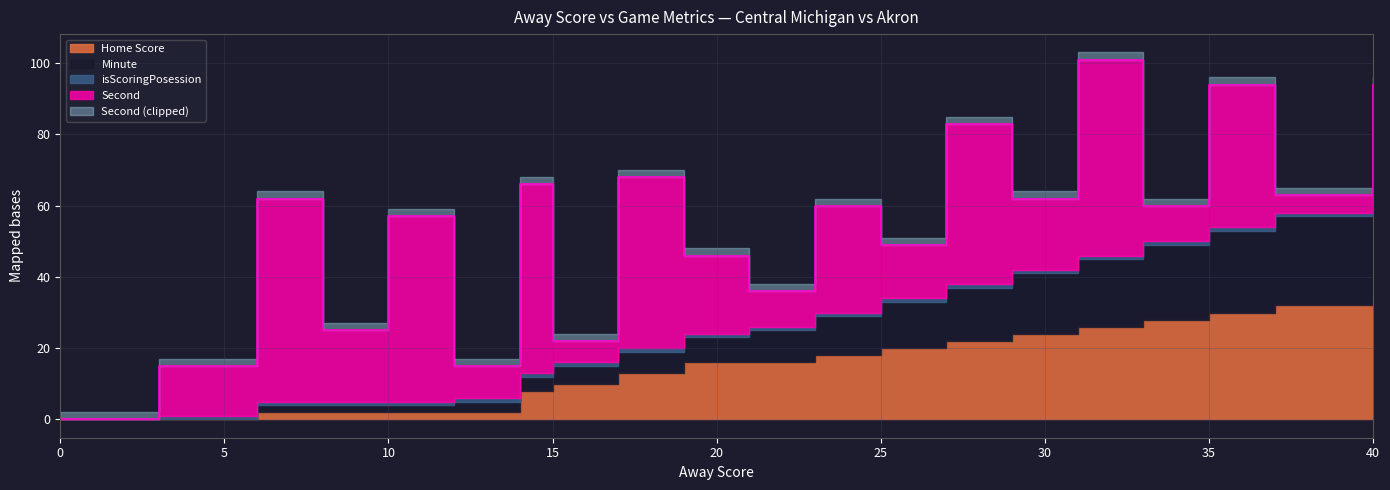

Reading left to right, extract all data points from this chart.

Home Score: 0	0	2	2	2	2	8	10	13	16	16	18	20	22	24	26	28	30	32	35
Minute: 0	0	2	2	2	3	4	5	6	7	9	11	13	15	17	19	21	23	25	28
isScoringPosession: 0	1	1	1	1	1	1	1	1	1	1	1	1	1	1	1	1	1	1	1
Second: 0	14	57	20	52	9	53	6	48	22	10	30	15	45	20	55	10	40	5	30